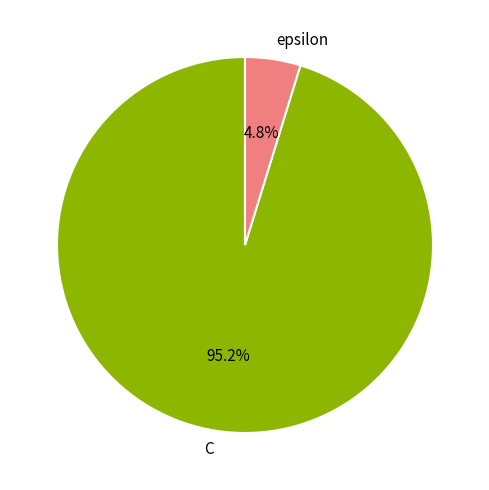

Between epsilon and C, which is larger?

C